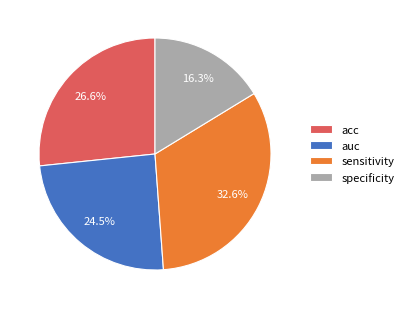

The acc slice represents 27% of the pie. True or false?

True